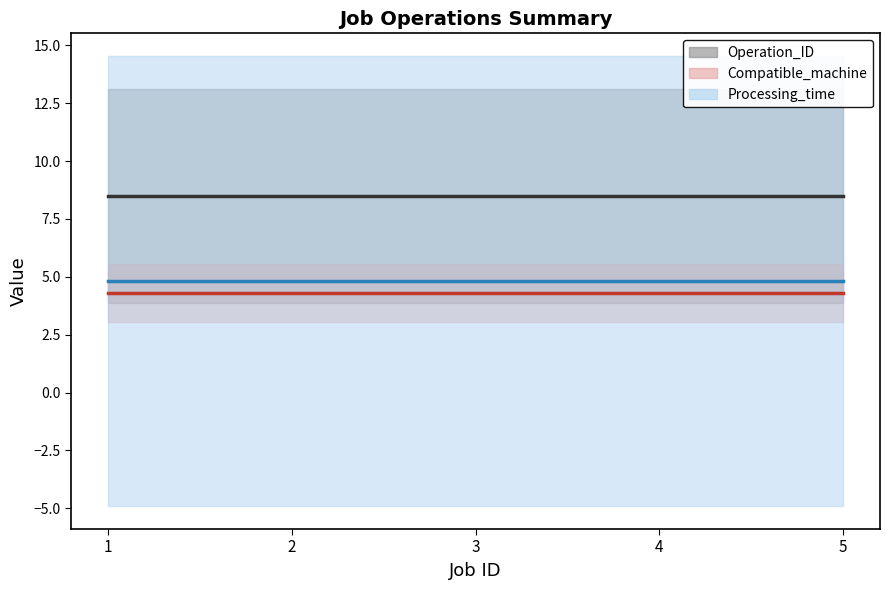

Rank the categories by Processing_time value from lowest to highest.

1, 2, 3, 4, 5